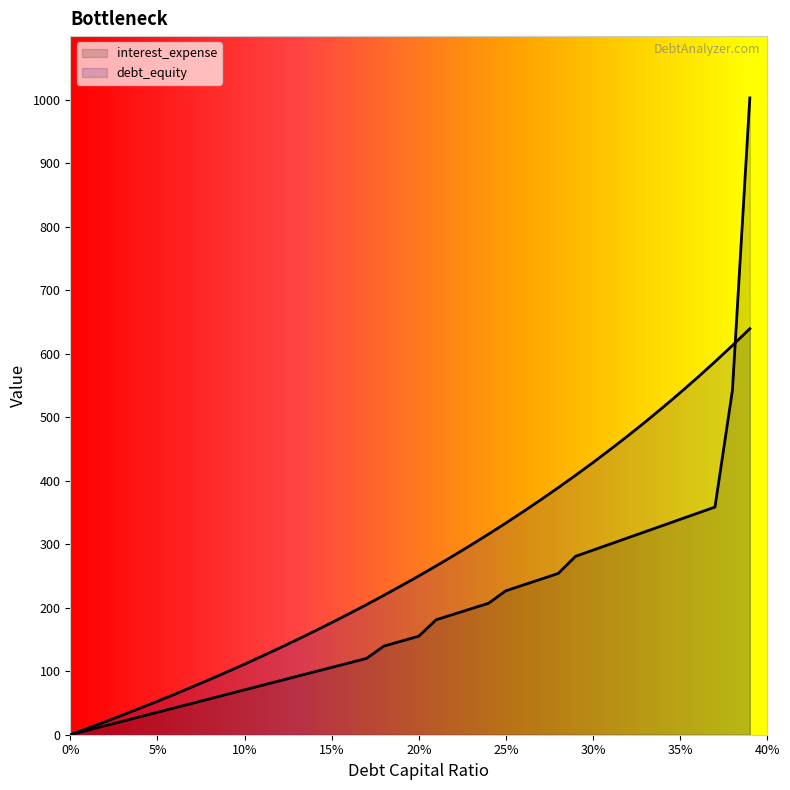

How many data points does each series have?

40